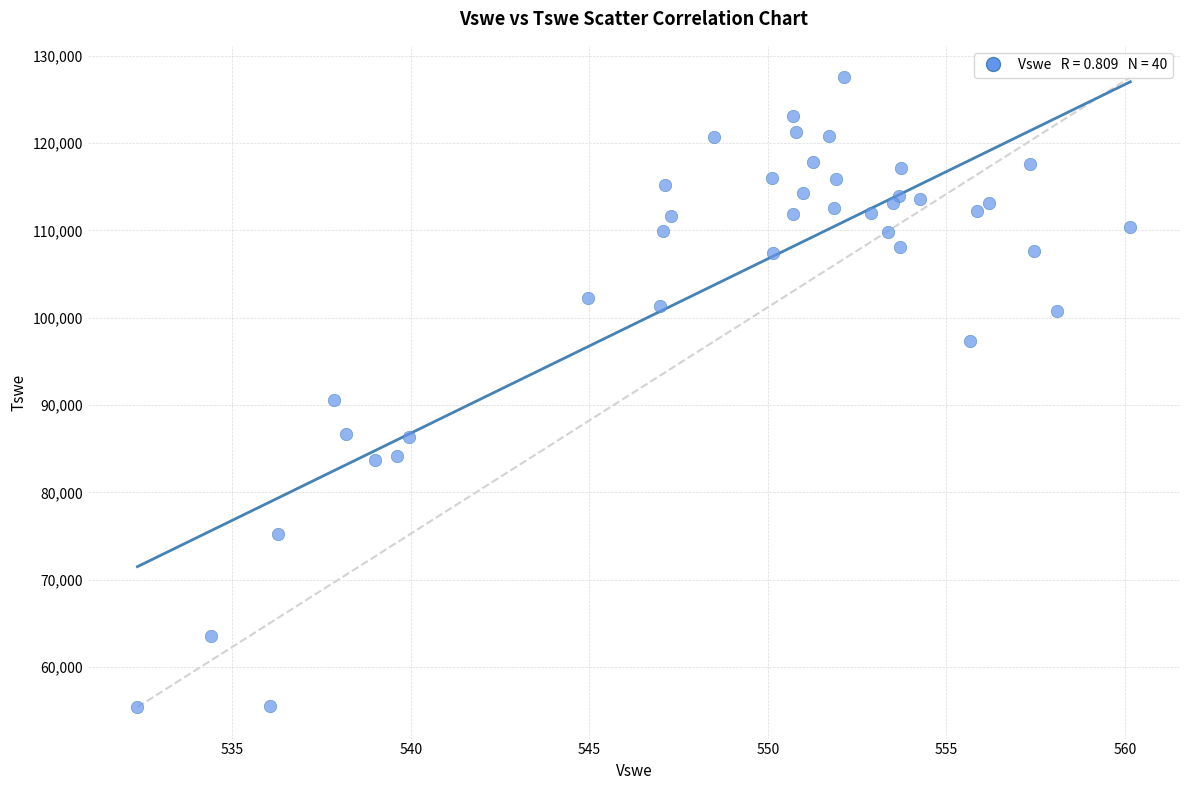

What Y value in the scatter plot is closest to 91470?

90541.0